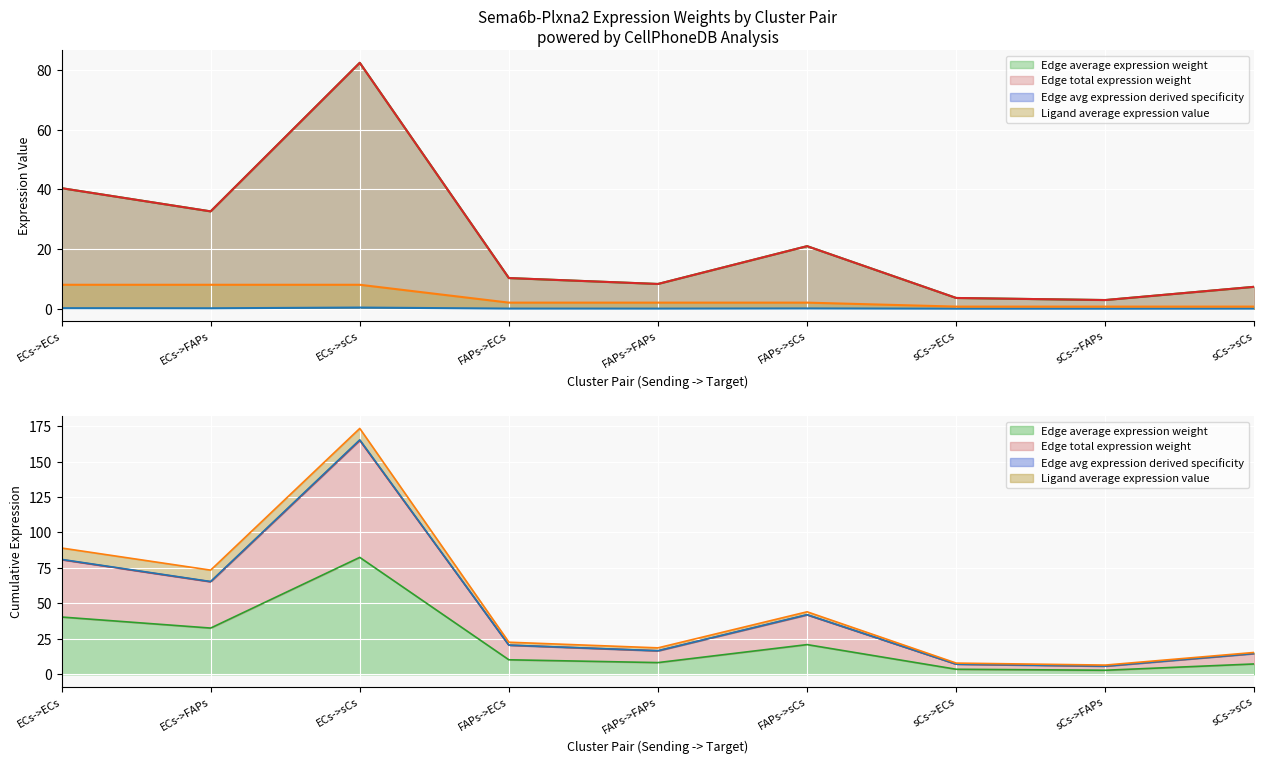

What are all the series names shown in the legend?

Edge average expression weight, Edge total expression weight, Edge avg expression derived specificity, Ligand average expression value